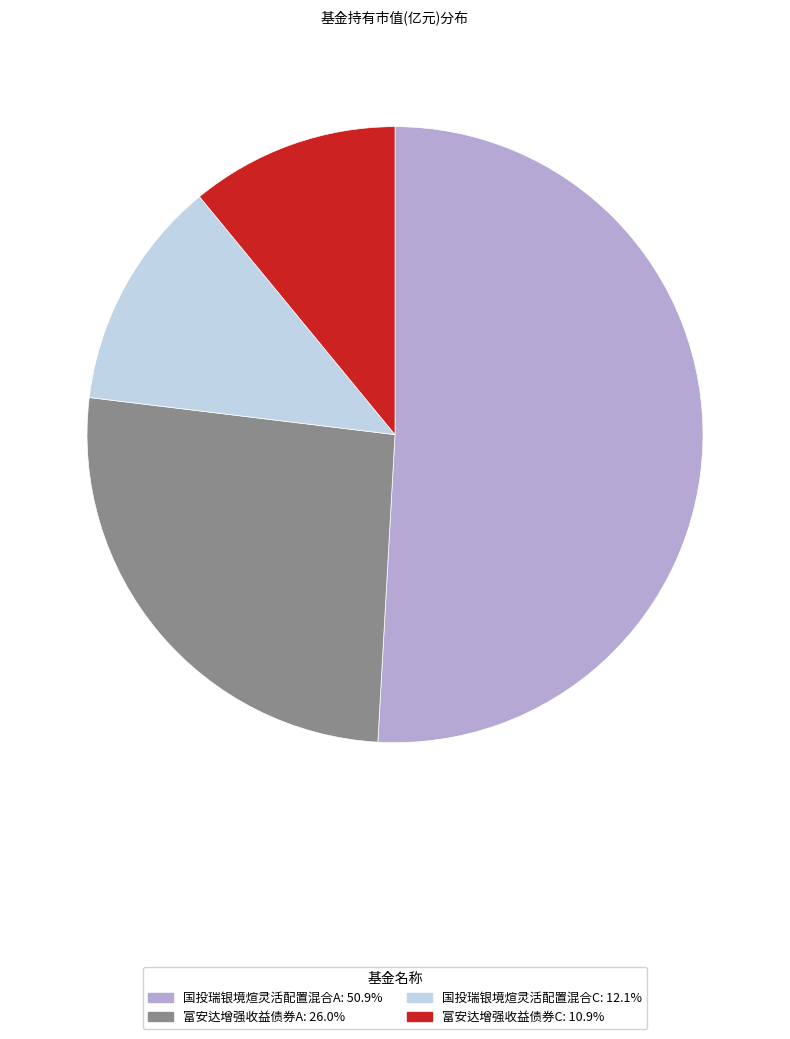

How many segments does this pie chart have?

4